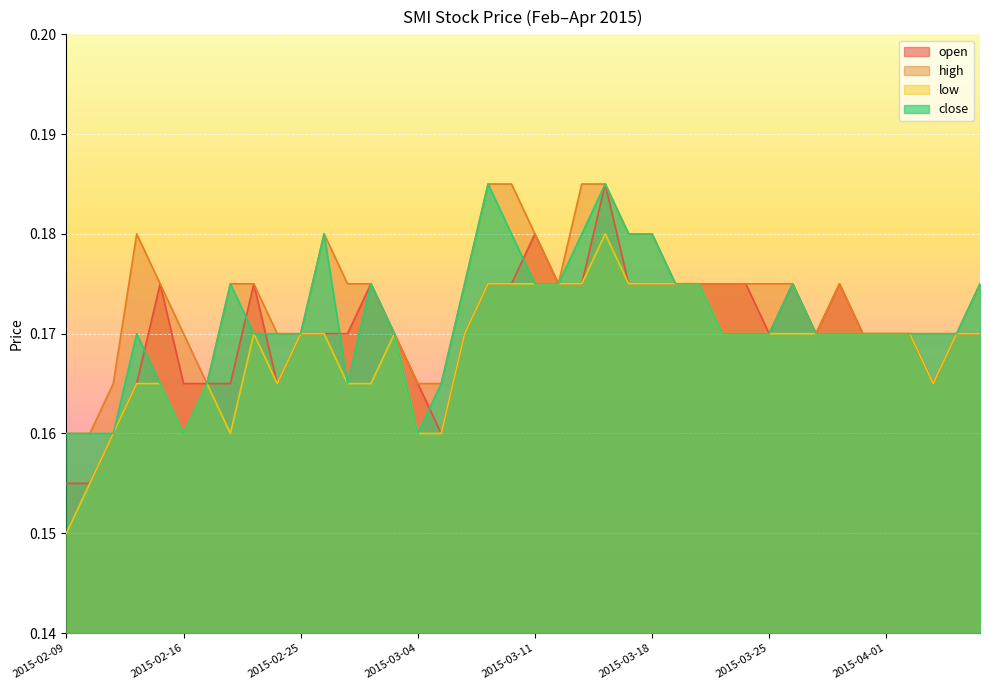

Reading left to right, what are all the values shown in this chart?

open: 2015-02-09=0.2	2015-02-10=0.2	2015-02-11=0.2	2015-02-12=0.2	2015-02-13=0.2	2015-02-16=0.2	2015-02-17=0.2	2015-02-18=0.2	2015-02-23=0.2	2015-02-24=0.2	2015-02-25=0.2	2015-02-26=0.2	2015-02-27=0.2	2015-03-02=0.2	2015-03-03=0.2	2015-03-04=0.2	2015-03-05=0.2	2015-03-06=0.2	2015-03-09=0.2	2015-03-10=0.2	2015-03-11=0.2	2015-03-12=0.2	2015-03-13=0.2	2015-03-16=0.2	2015-03-17=0.2	2015-03-18=0.2	2015-03-19=0.2	2015-03-20=0.2	2015-03-23=0.2	2015-03-24=0.2	2015-03-25=0.2	2015-03-26=0.2	2015-03-27=0.2	2015-03-30=0.2	2015-03-31=0.2	2015-04-01=0.2	2015-04-02=0.2	2015-04-03=0.2	2015-04-06=0.2	2015-04-07=0.2
high: 2015-02-09=0.2	2015-02-10=0.2	2015-02-11=0.2	2015-02-12=0.2	2015-02-13=0.2	2015-02-16=0.2	2015-02-17=0.2	2015-02-18=0.2	2015-02-23=0.2	2015-02-24=0.2	2015-02-25=0.2	2015-02-26=0.2	2015-02-27=0.2	2015-03-02=0.2	2015-03-03=0.2	2015-03-04=0.2	2015-03-05=0.2	2015-03-06=0.2	2015-03-09=0.2	2015-03-10=0.2	2015-03-11=0.2	2015-03-12=0.2	2015-03-13=0.2	2015-03-16=0.2	2015-03-17=0.2	2015-03-18=0.2	2015-03-19=0.2	2015-03-20=0.2	2015-03-23=0.2	2015-03-24=0.2	2015-03-25=0.2	2015-03-26=0.2	2015-03-27=0.2	2015-03-30=0.2	2015-03-31=0.2	2015-04-01=0.2	2015-04-02=0.2	2015-04-03=0.2	2015-04-06=0.2	2015-04-07=0.2
low: 2015-02-09=0.1	2015-02-10=0.2	2015-02-11=0.2	2015-02-12=0.2	2015-02-13=0.2	2015-02-16=0.2	2015-02-17=0.2	2015-02-18=0.2	2015-02-23=0.2	2015-02-24=0.2	2015-02-25=0.2	2015-02-26=0.2	2015-02-27=0.2	2015-03-02=0.2	2015-03-03=0.2	2015-03-04=0.2	2015-03-05=0.2	2015-03-06=0.2	2015-03-09=0.2	2015-03-10=0.2	2015-03-11=0.2	2015-03-12=0.2	2015-03-13=0.2	2015-03-16=0.2	2015-03-17=0.2	2015-03-18=0.2	2015-03-19=0.2	2015-03-20=0.2	2015-03-23=0.2	2015-03-24=0.2	2015-03-25=0.2	2015-03-26=0.2	2015-03-27=0.2	2015-03-30=0.2	2015-03-31=0.2	2015-04-01=0.2	2015-04-02=0.2	2015-04-03=0.2	2015-04-06=0.2	2015-04-07=0.2
close: 2015-02-09=0.2	2015-02-10=0.2	2015-02-11=0.2	2015-02-12=0.2	2015-02-13=0.2	2015-02-16=0.2	2015-02-17=0.2	2015-02-18=0.2	2015-02-23=0.2	2015-02-24=0.2	2015-02-25=0.2	2015-02-26=0.2	2015-02-27=0.2	2015-03-02=0.2	2015-03-03=0.2	2015-03-04=0.2	2015-03-05=0.2	2015-03-06=0.2	2015-03-09=0.2	2015-03-10=0.2	2015-03-11=0.2	2015-03-12=0.2	2015-03-13=0.2	2015-03-16=0.2	2015-03-17=0.2	2015-03-18=0.2	2015-03-19=0.2	2015-03-20=0.2	2015-03-23=0.2	2015-03-24=0.2	2015-03-25=0.2	2015-03-26=0.2	2015-03-27=0.2	2015-03-30=0.2	2015-03-31=0.2	2015-04-01=0.2	2015-04-02=0.2	2015-04-03=0.2	2015-04-06=0.2	2015-04-07=0.2